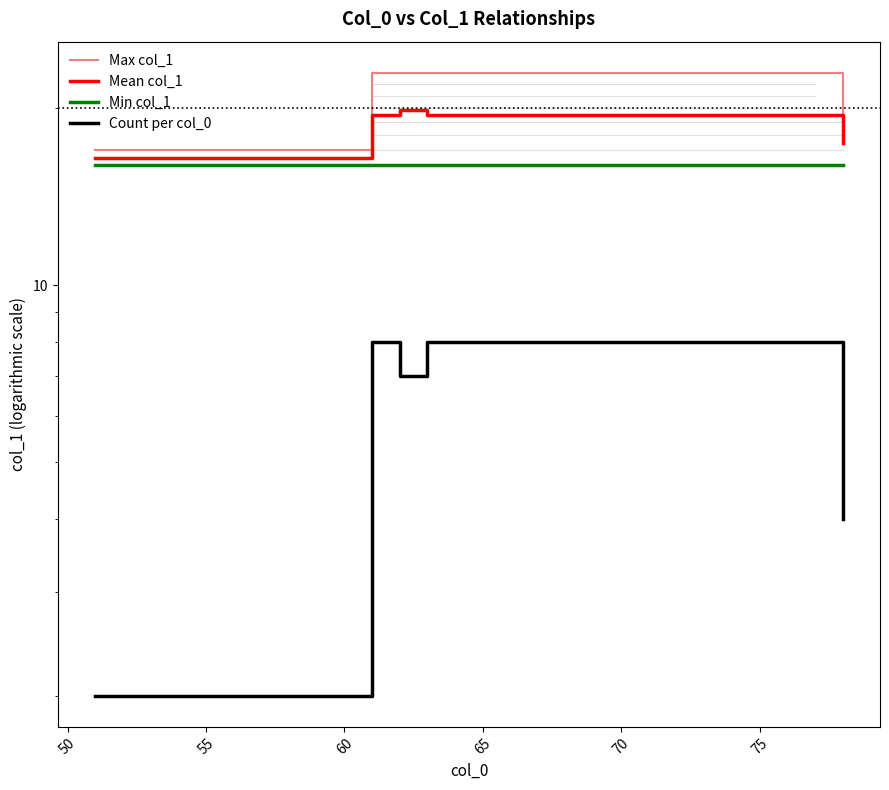

What is the smallest value displayed?

2.0